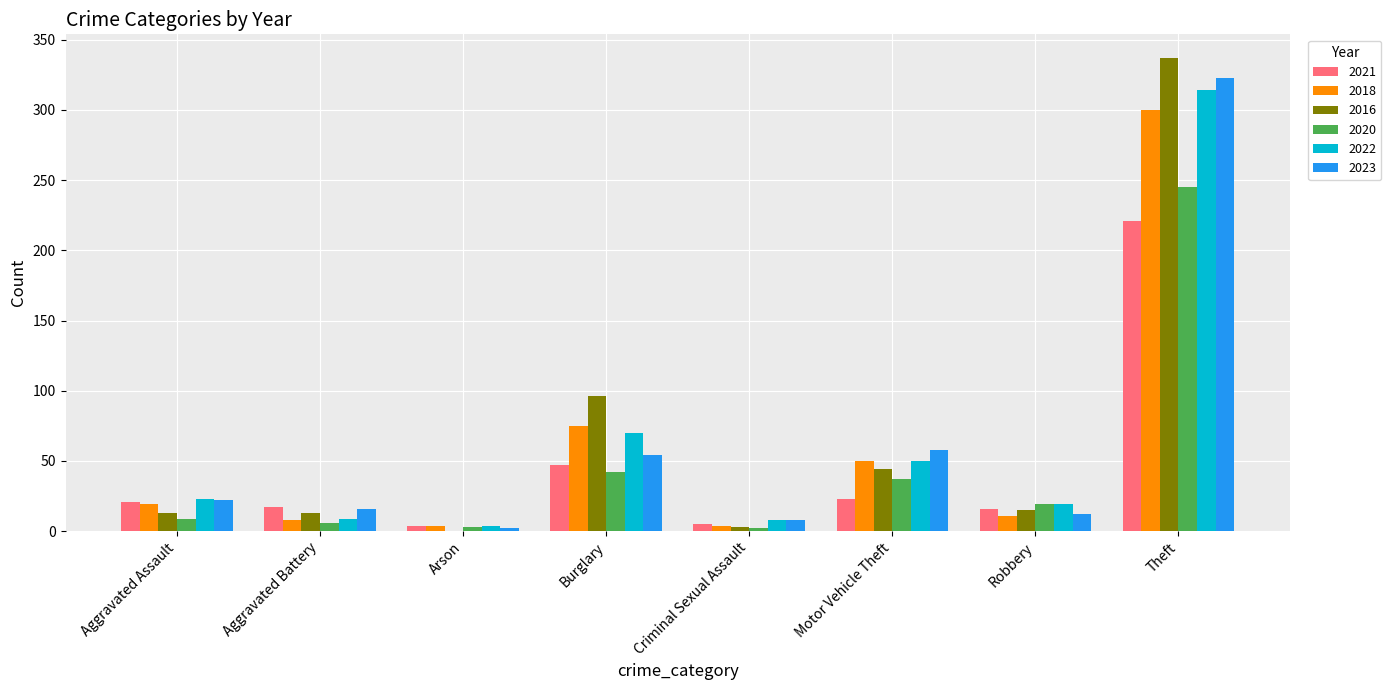

Where is 2018 nearest to the value 152?

Burglary